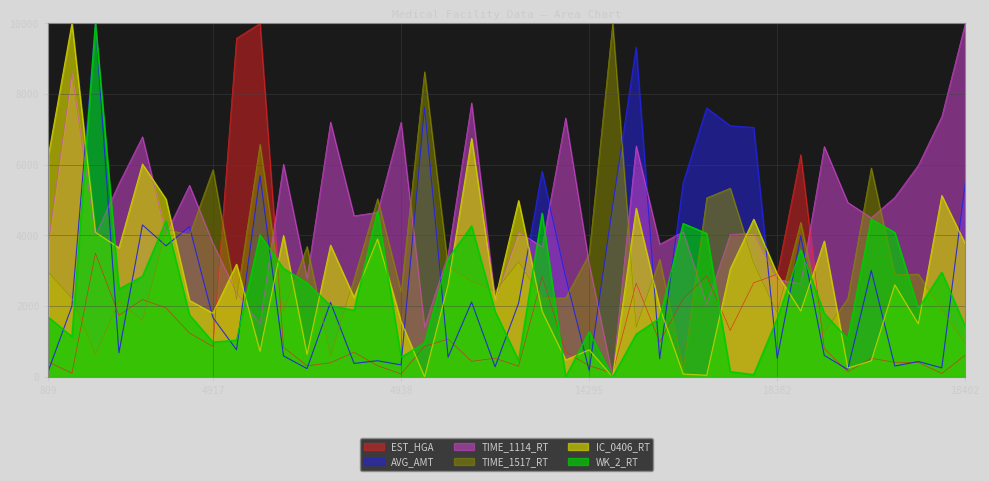

What is the lowest value of the EST_HGA series?

83.7